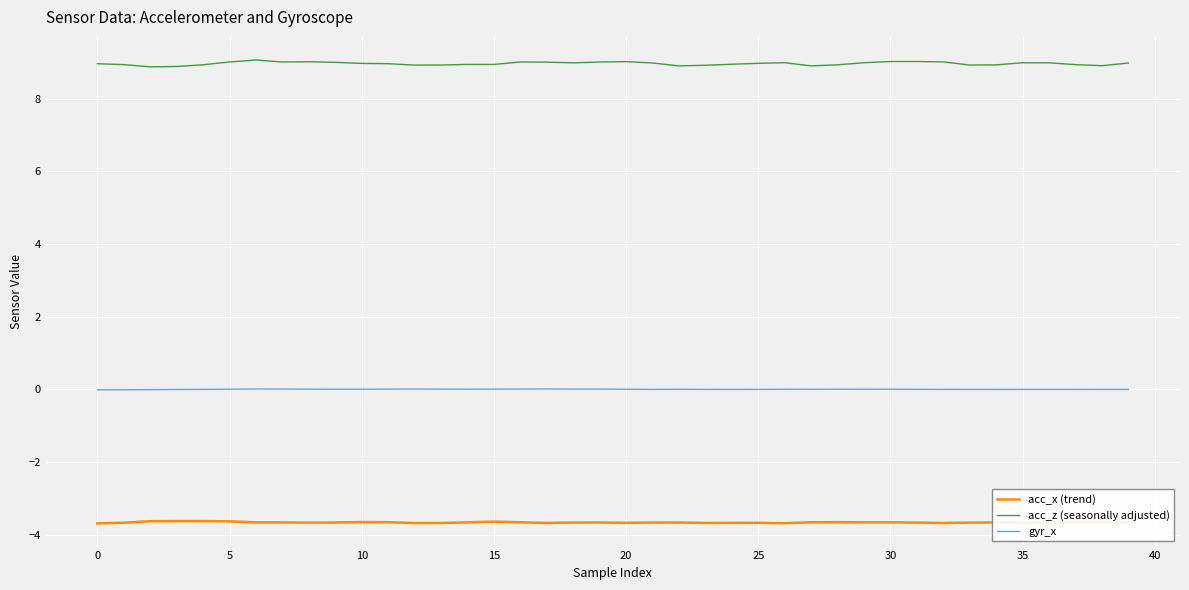

True or false: acc_z (seasonally adjusted) has more than 2 points higher than both neighbors.

True